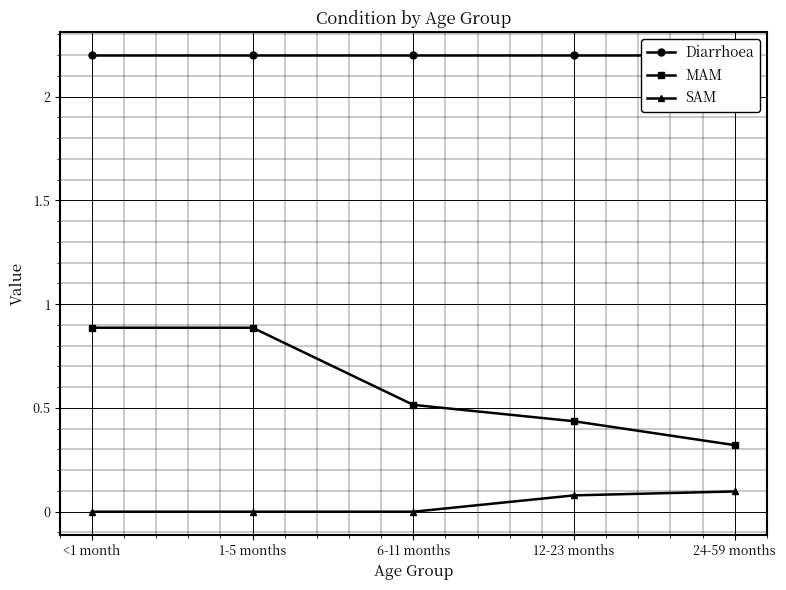

Reading left to right, extract all data points from this chart.

Diarrhoea: 2.2	2.2	2.2	2.2	2.2
MAM: 0.9	0.9	0.5	0.4	0.3
SAM: 0.0	0.0	0.0	0.1	0.1